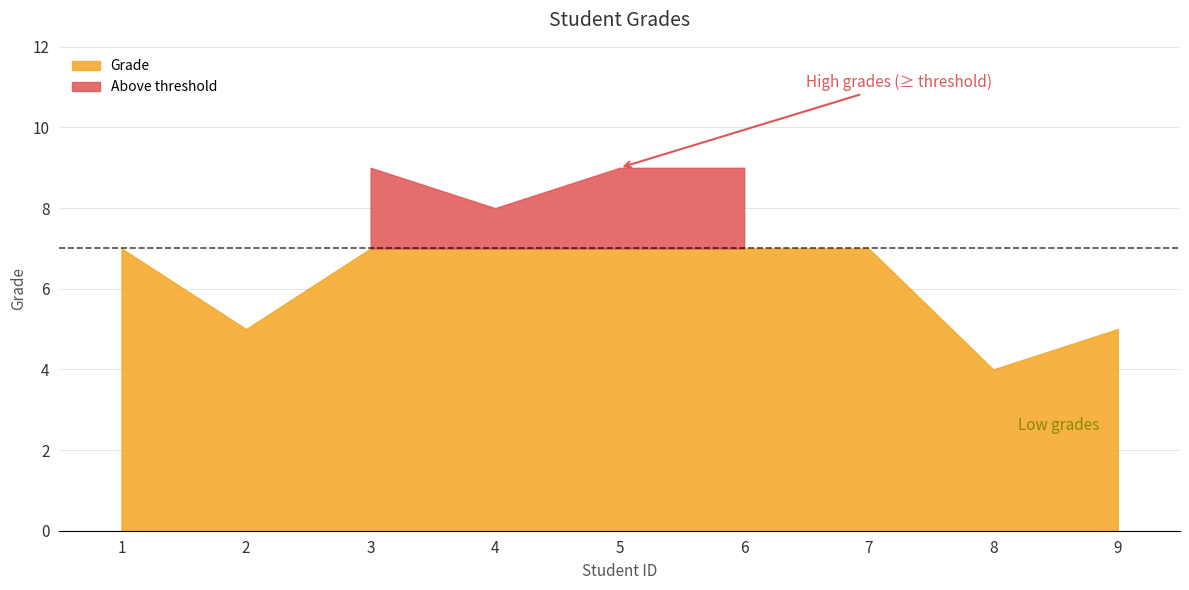

List the labels in order of value, smallest first.

8, 2, 9, 1, 7, 4, 3, 5, 6